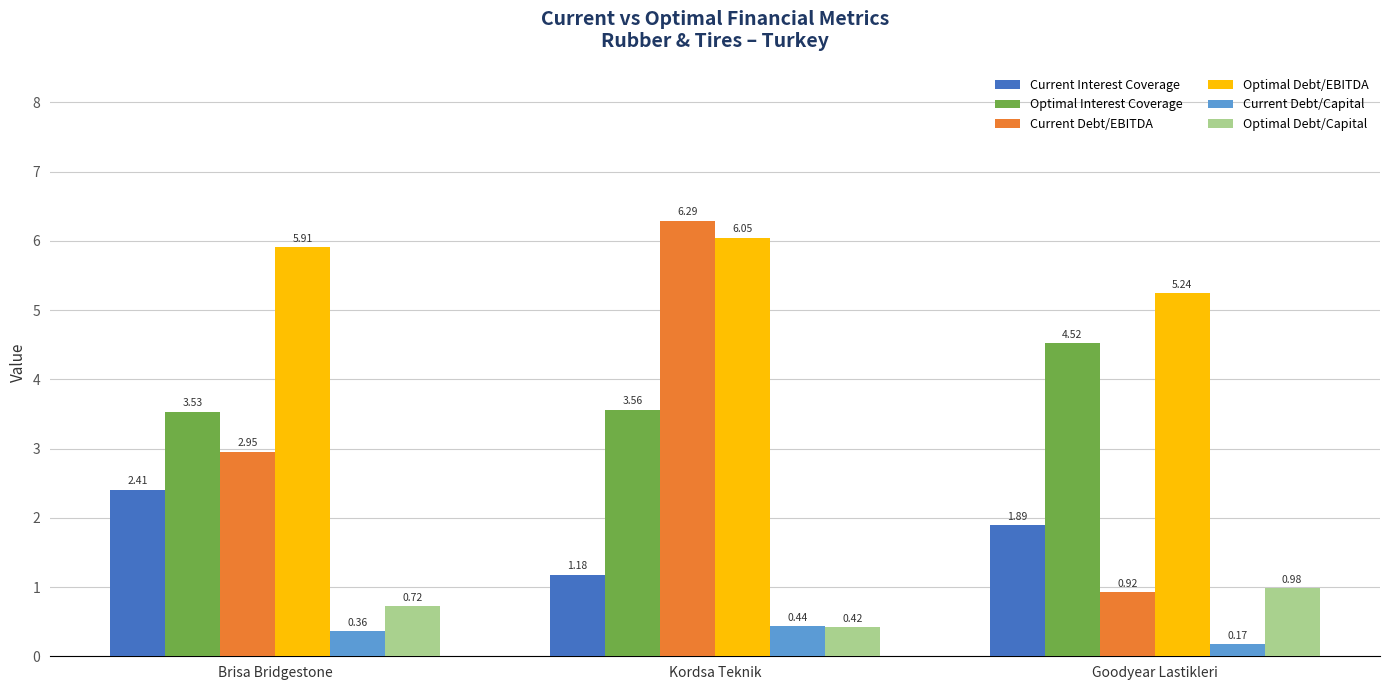

What is the average value of the Optimal Interest Coverage series?

3.9